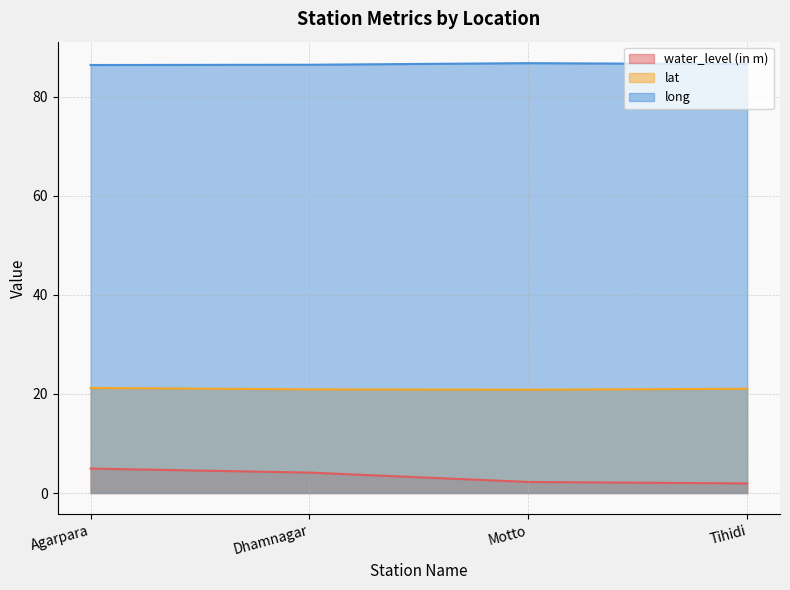

What is the smallest value displayed?

1.9